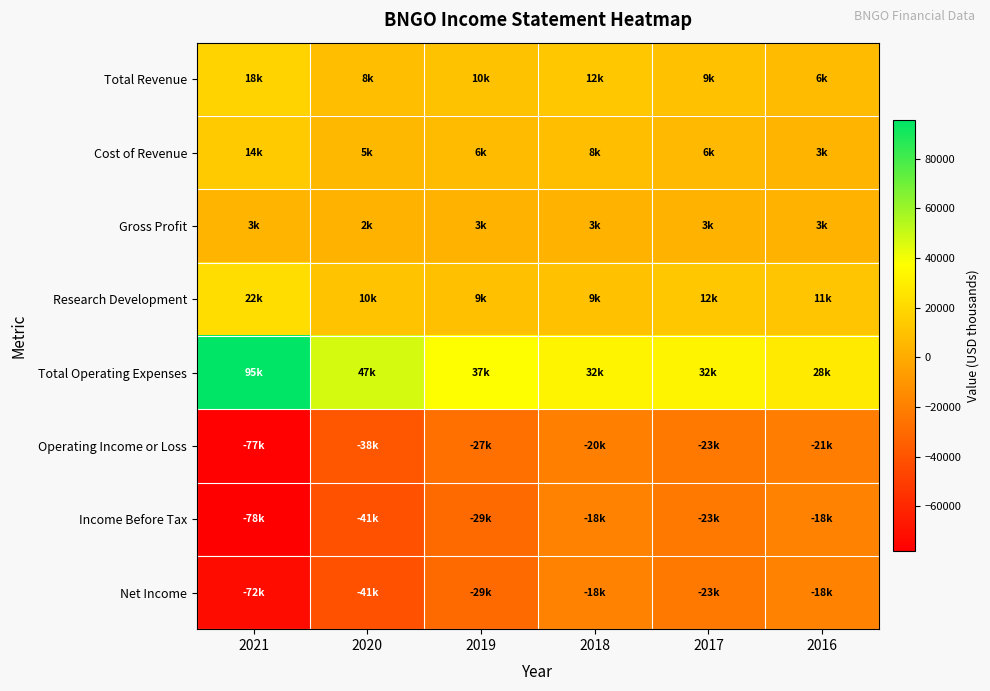

What is the total value across all series at 2017?

-6200